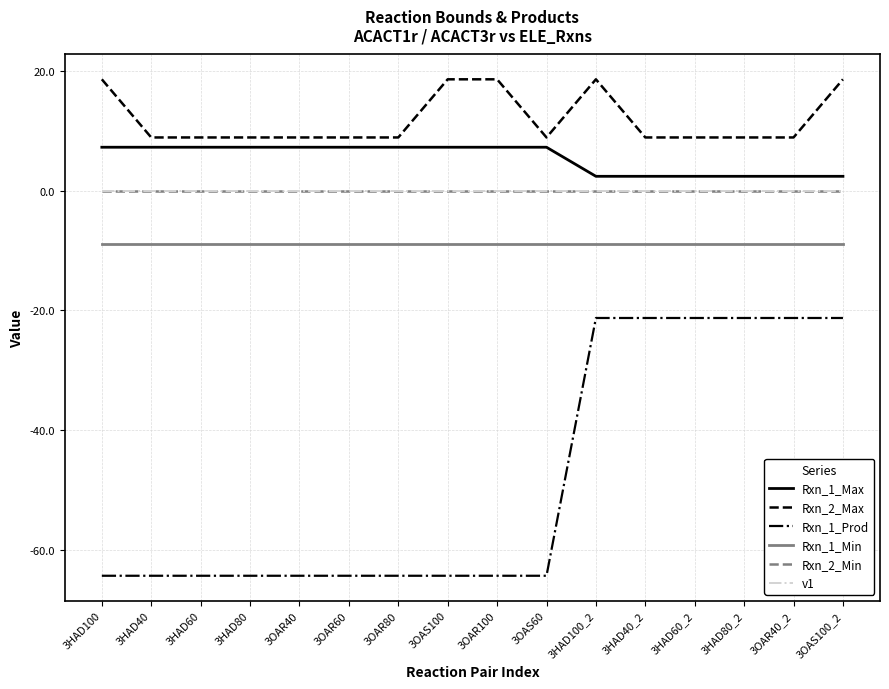

Does the chart have visible grid lines?

Yes